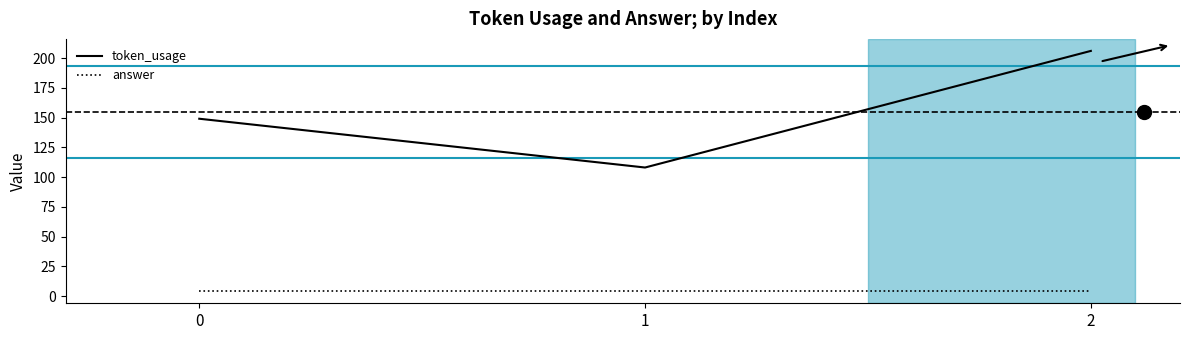

Which series changed the most between 0 and 2?

token_usage